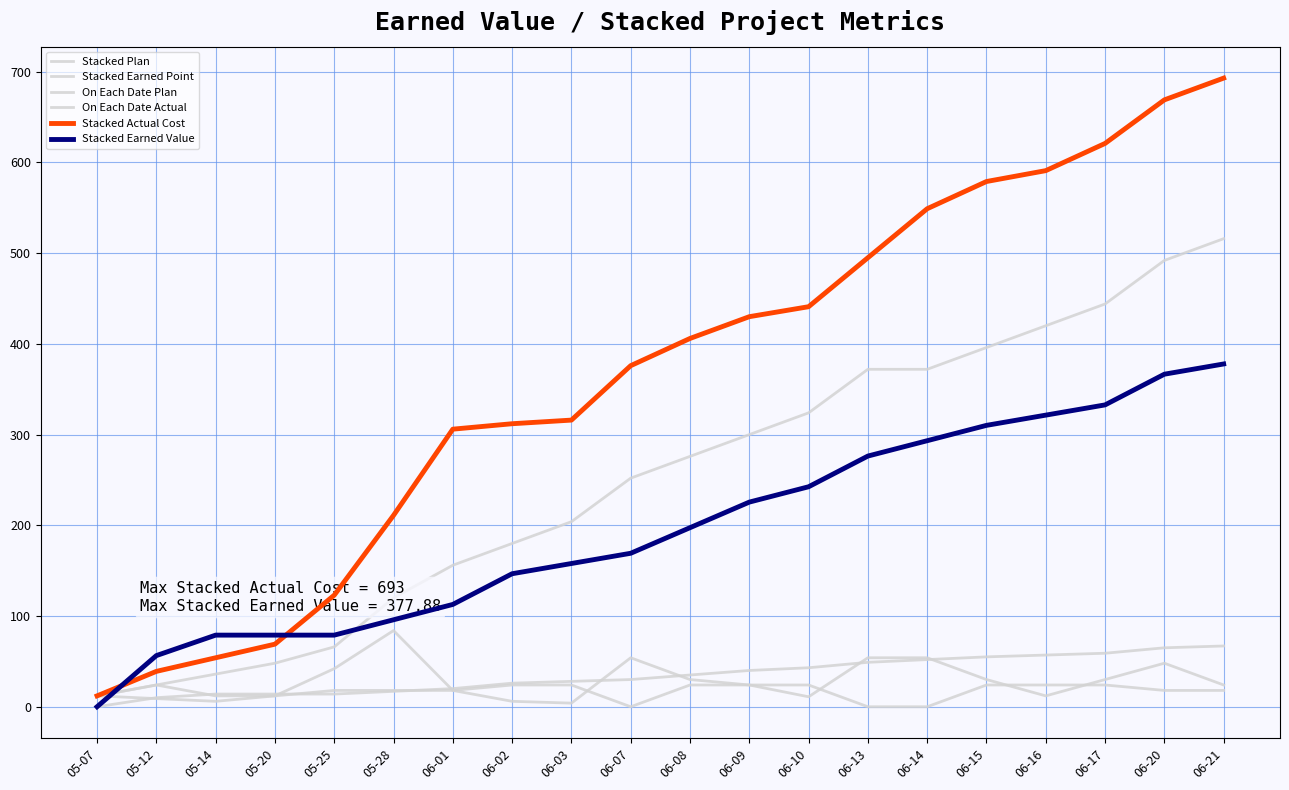

The value of On Each Date Plan at 06-13 is -7.5. True or false?

False